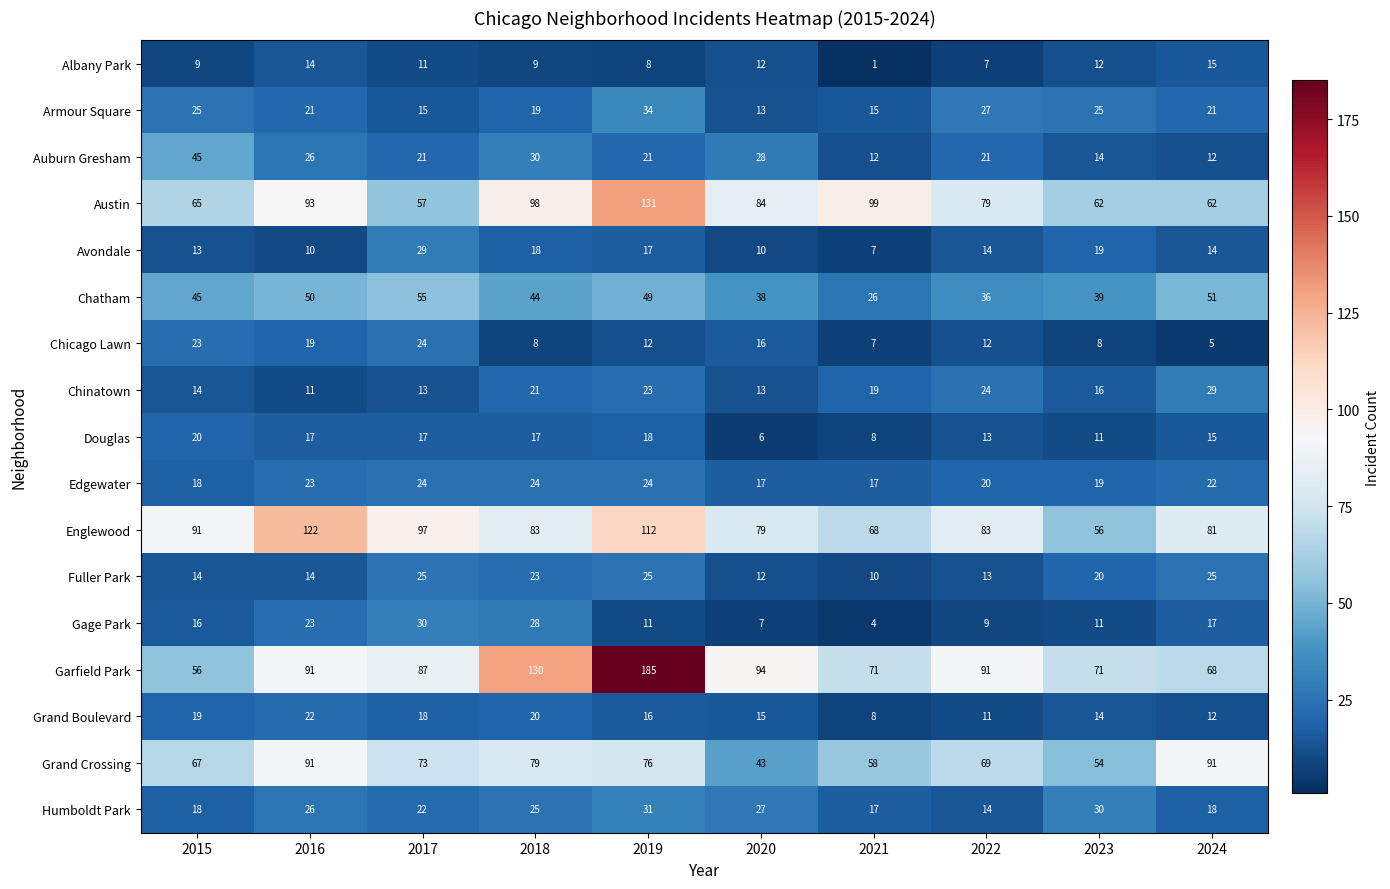

What is the difference between the highest and lowest values at 2020?

88